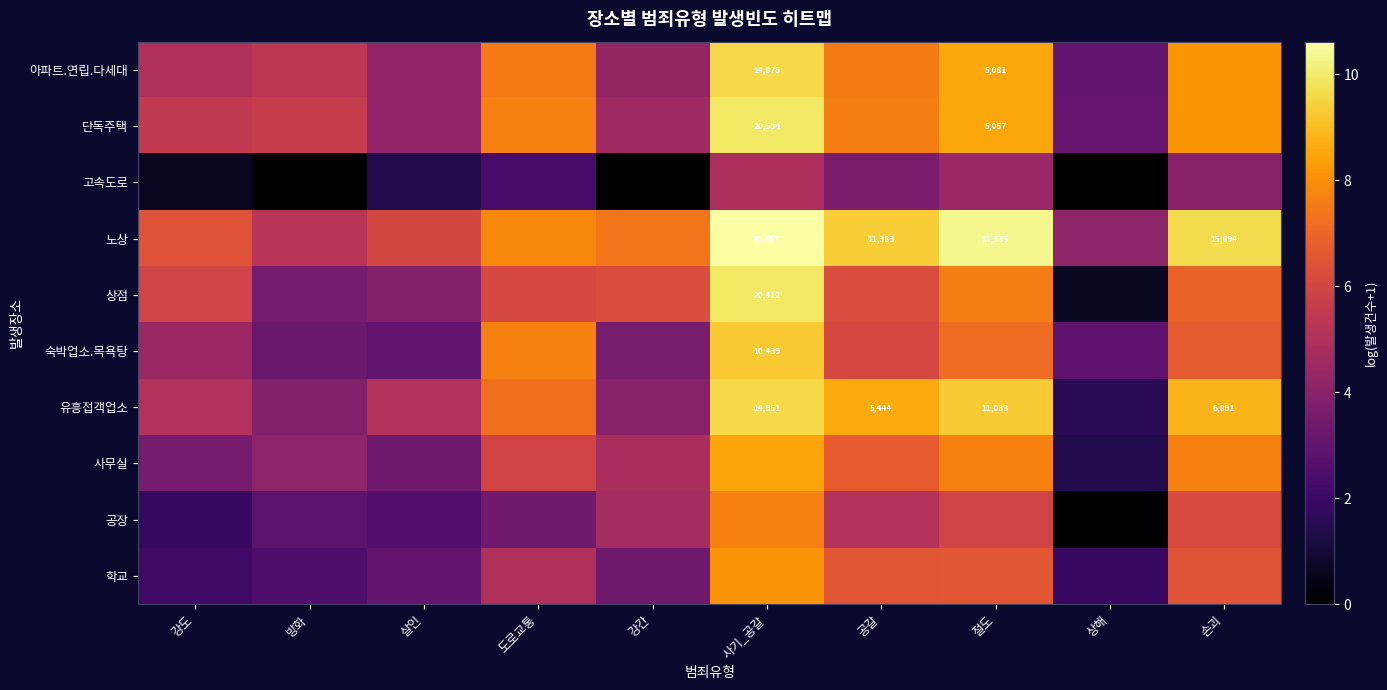

What is the average value of the 숙박업소.목욕탕 series?

5.4